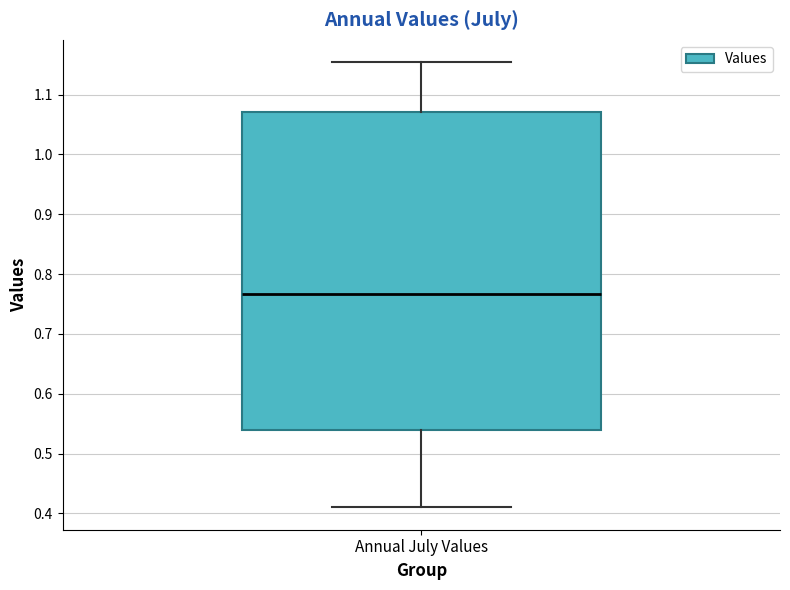

Where is the lower edge of the box for Annual July Values on the y-axis? The values are not printed on the chart, so give them approximately, as read against the axis.

0.54